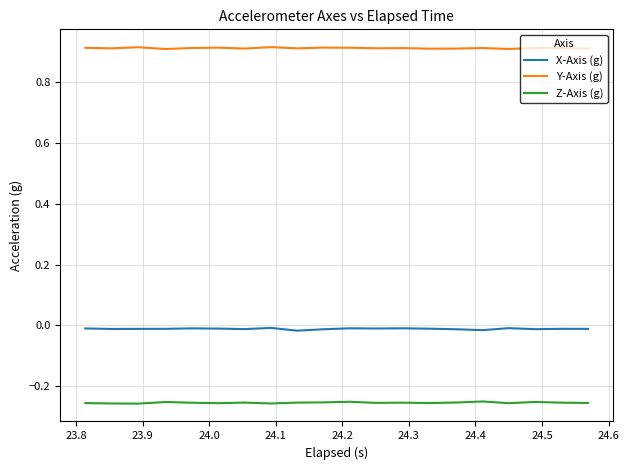

True or false: Z-Axis (g) and Y-Axis (g) cross at least once.

False